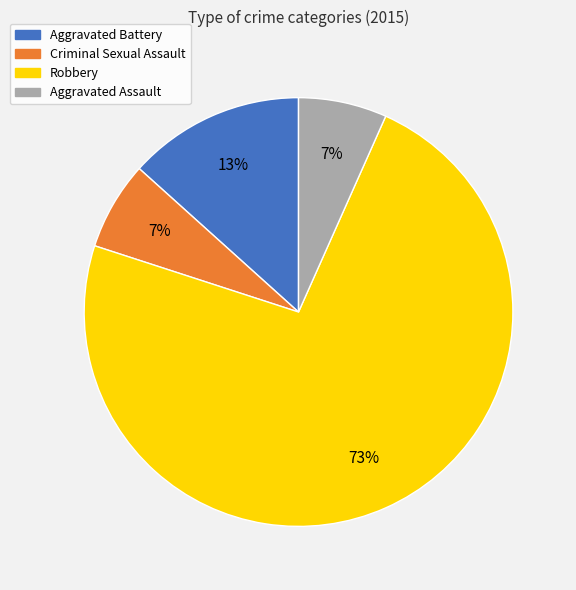

To the nearest percent, what is the combined percentage of Robbery and Aggravated Assault?

80%